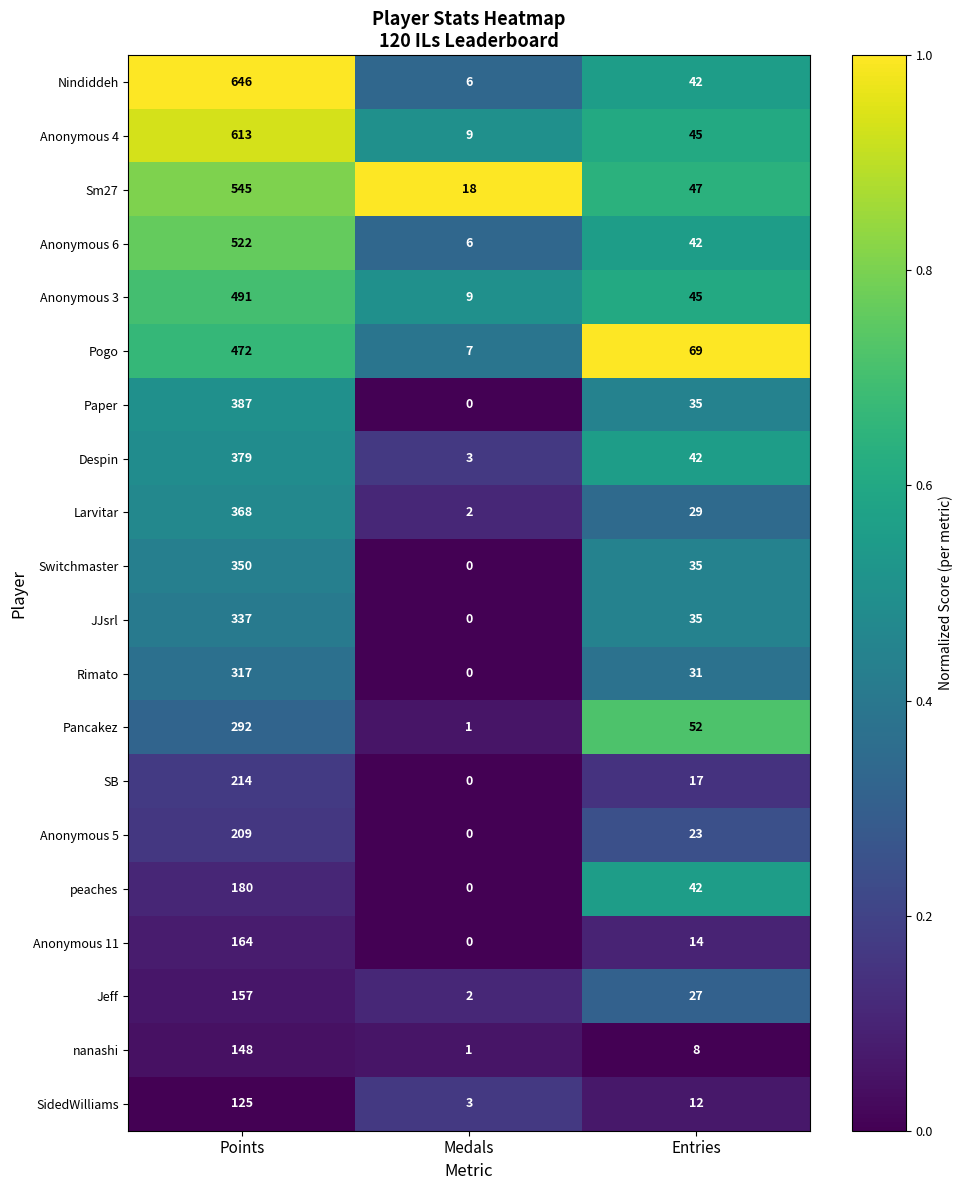

Read the Pancakez value at Entries, to the nearest 50.

50